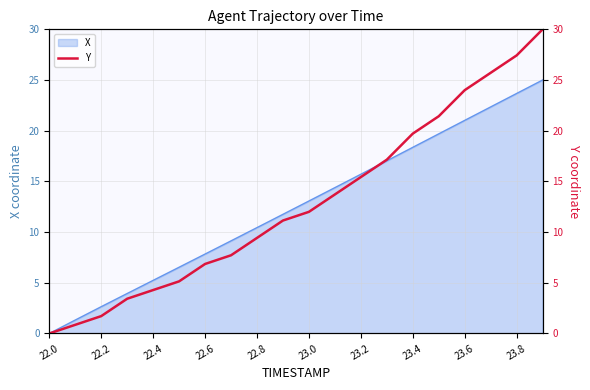

Is it true that X equals 7.8 at 22.6?

True